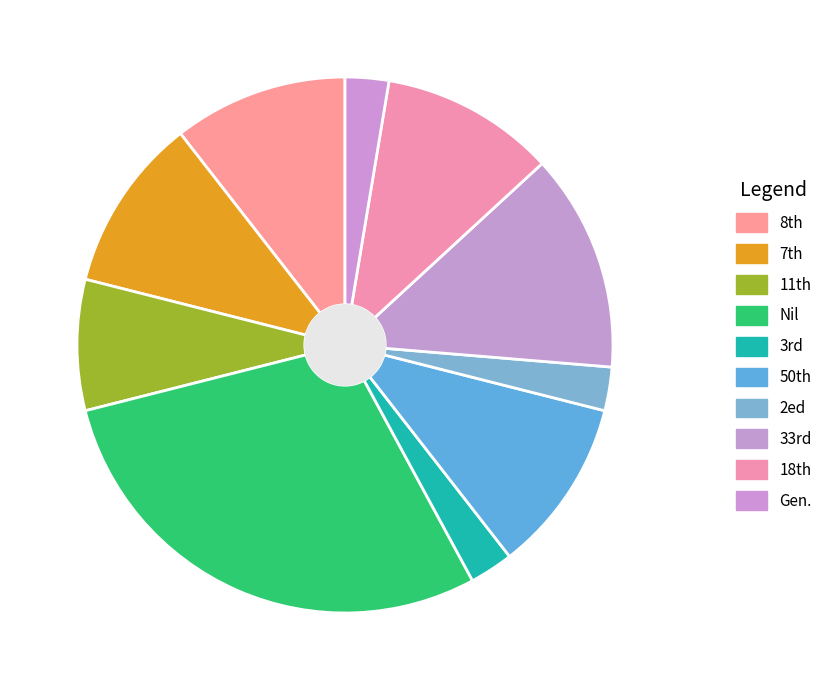

Which slice is the smallest?

3rd